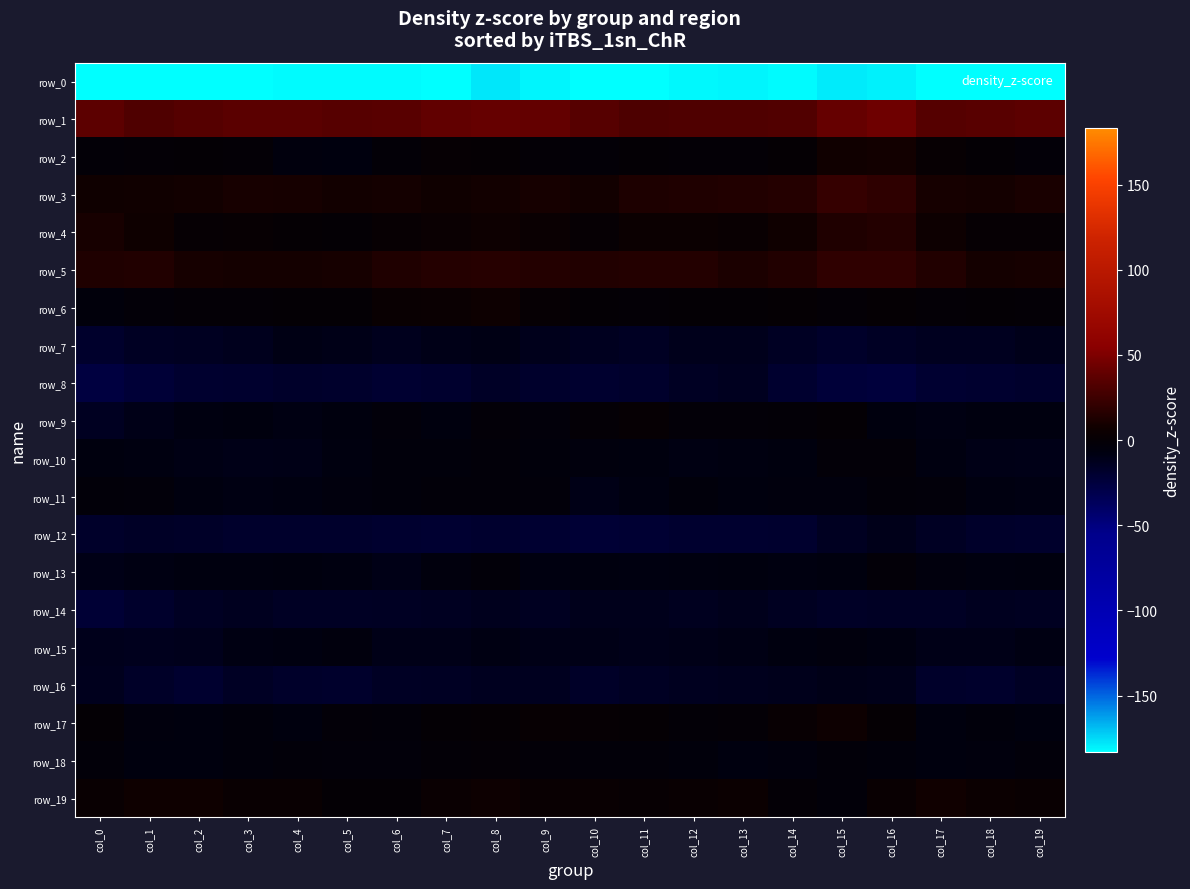

Which category has the highest value across all series?

col_16